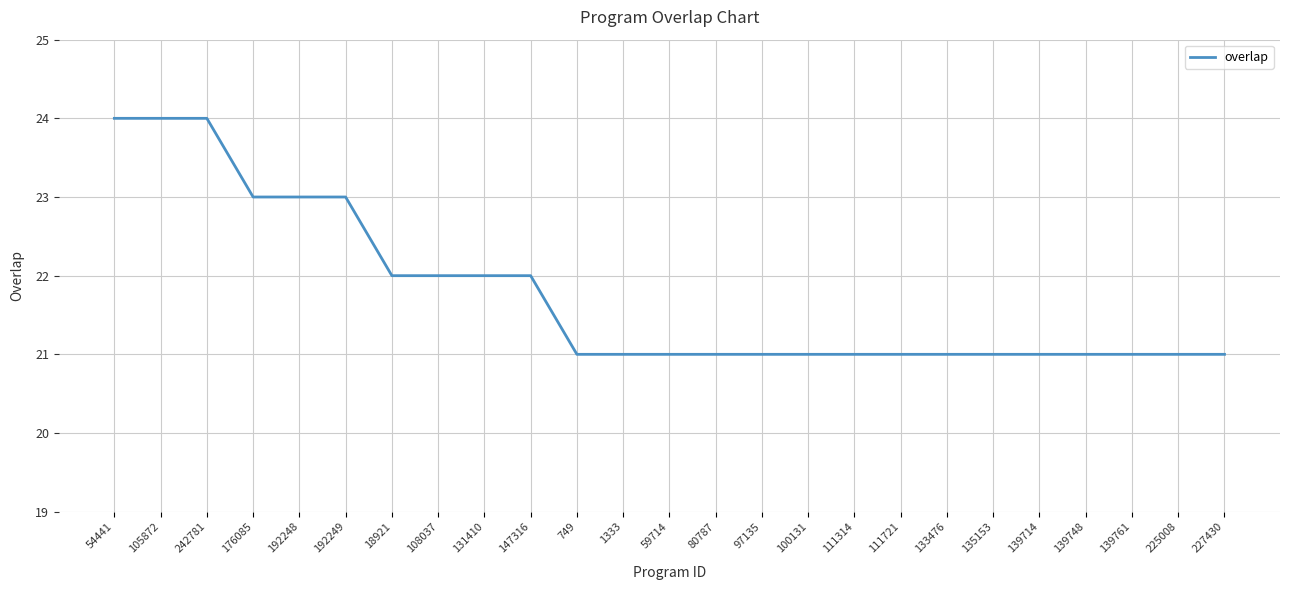

Reading right to left, list all the values displayed in this chart.

227430=21	225008=21	139761=21	139748=21	139714=21	135153=21	133476=21	111721=21	111314=21	100131=21	97135=21	80787=21	59714=21	1333=21	749=21	147316=22	131410=22	108037=22	18921=22	192249=23	192248=23	176085=23	242781=24	105872=24	54441=24